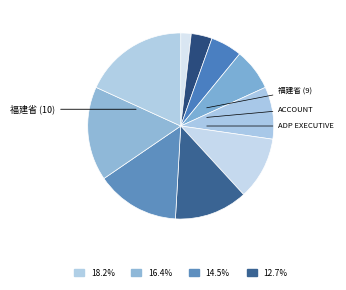

How many segments does this pie chart have?

10